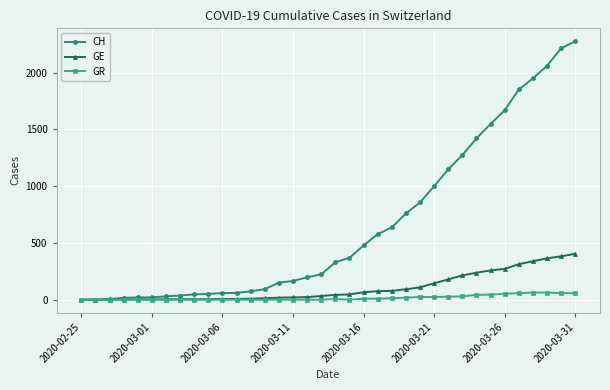

Which series has the largest range (max minus min)?

CH